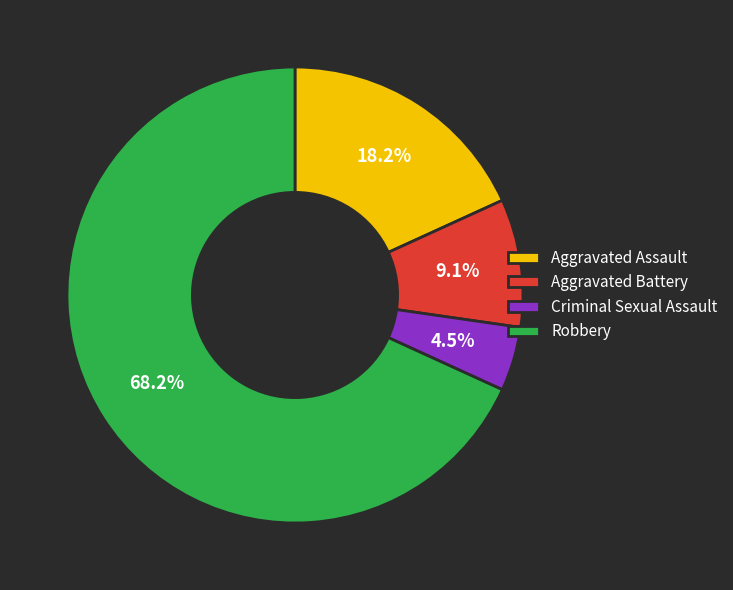

Is there any slice that represents more than half of the pie?

Yes